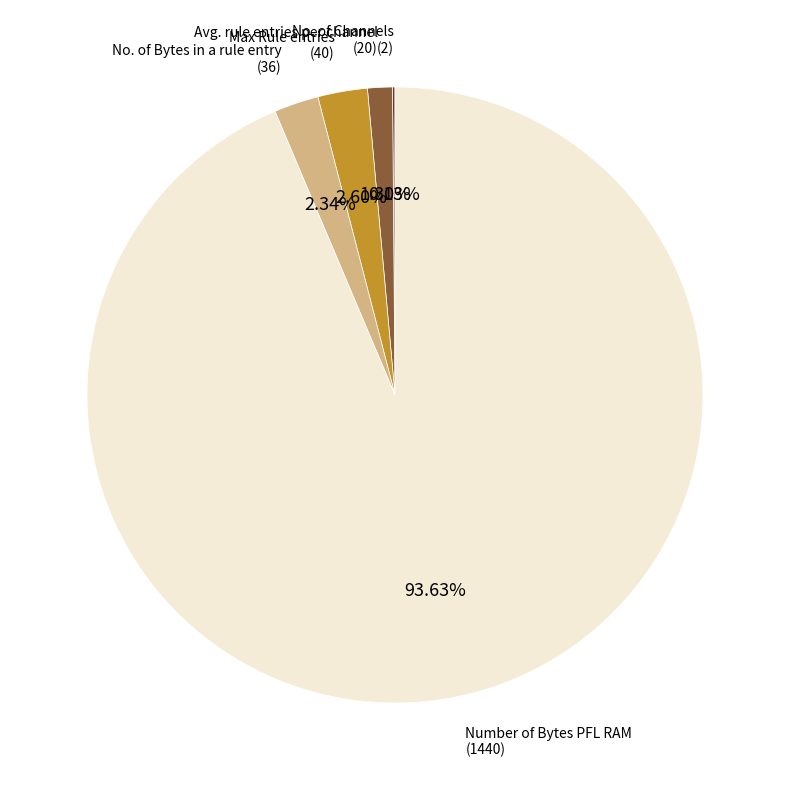

Is there a majority slice in this chart?

Yes